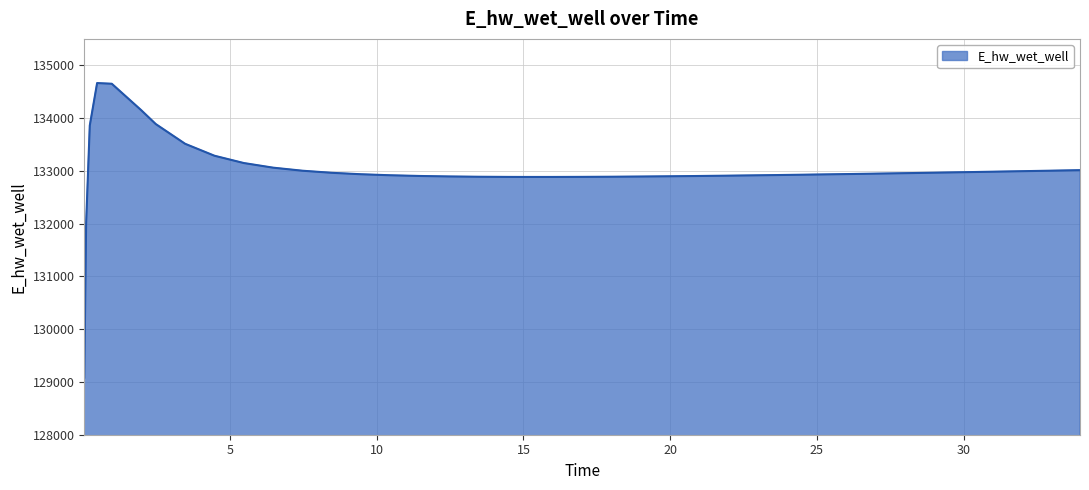

What is the greatest value displayed?

134663.0